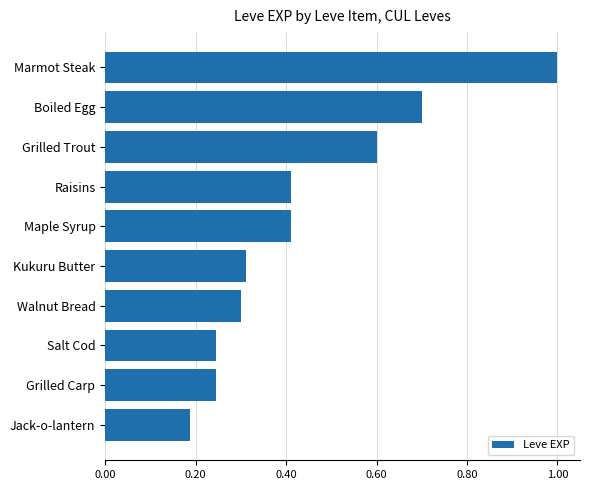

Are the bars horizontal?

Yes